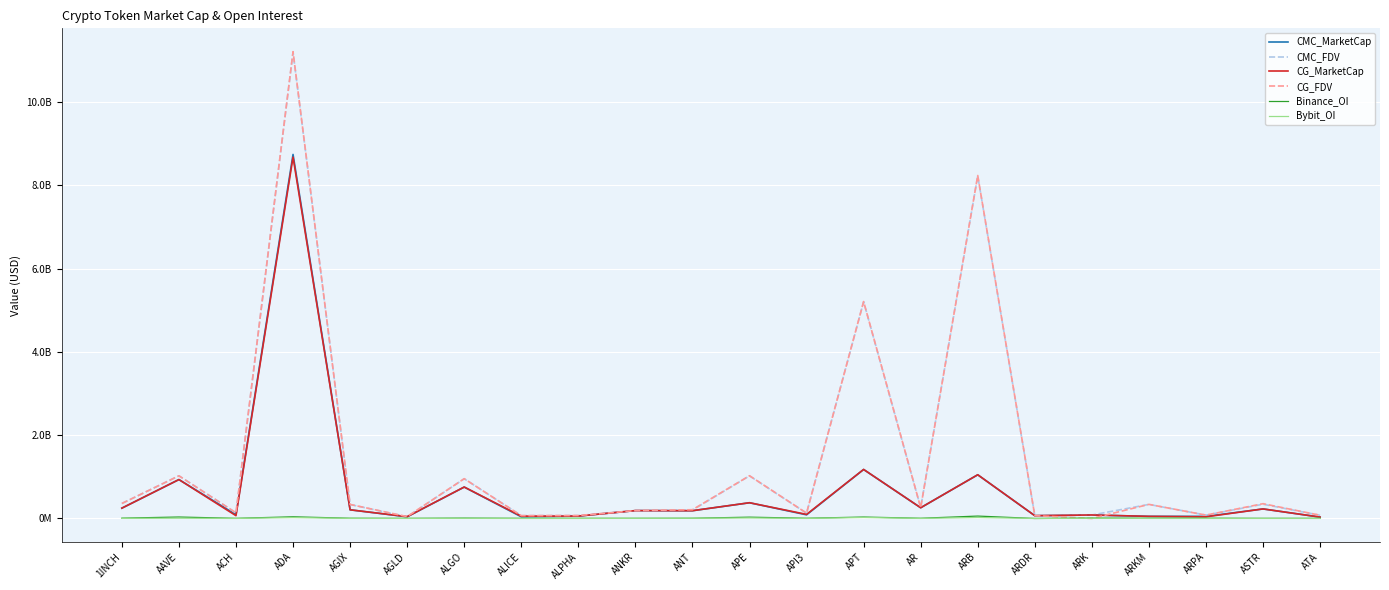

Read the Bybit_OI value at API3.

1124885.0